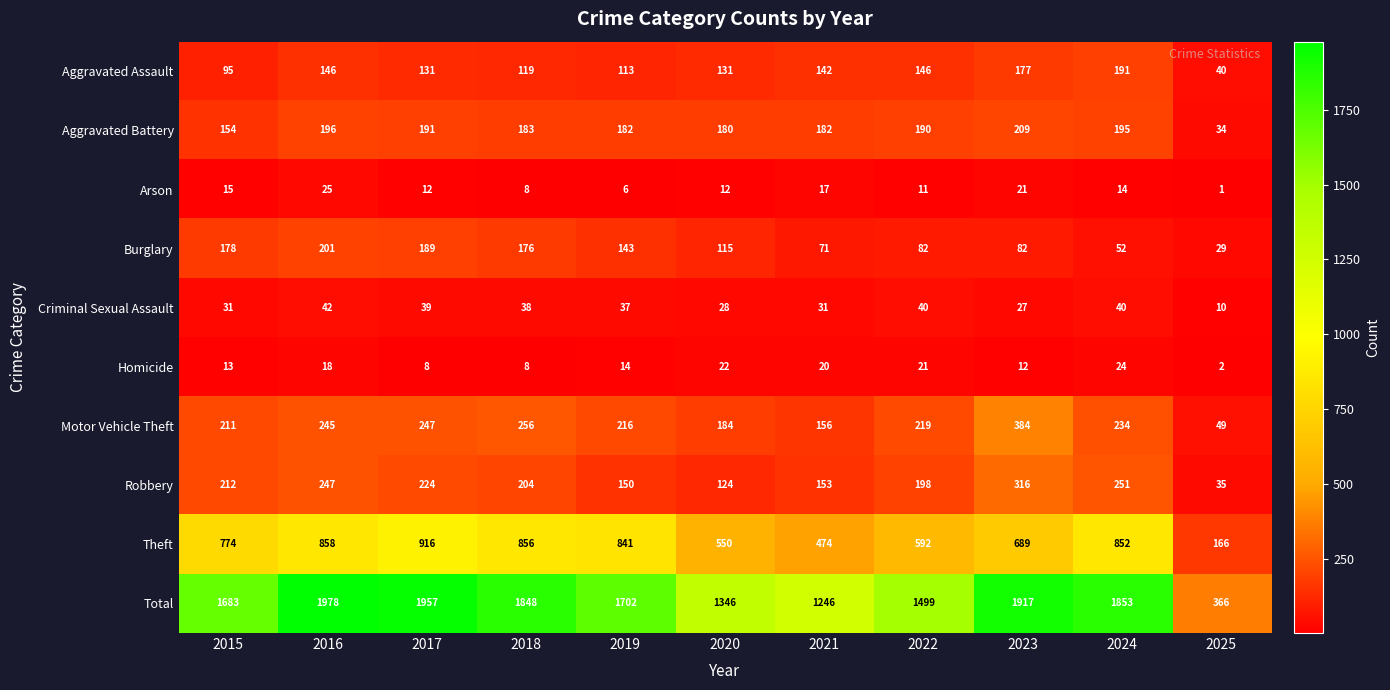

At which label does Theft reach its peak?

2017